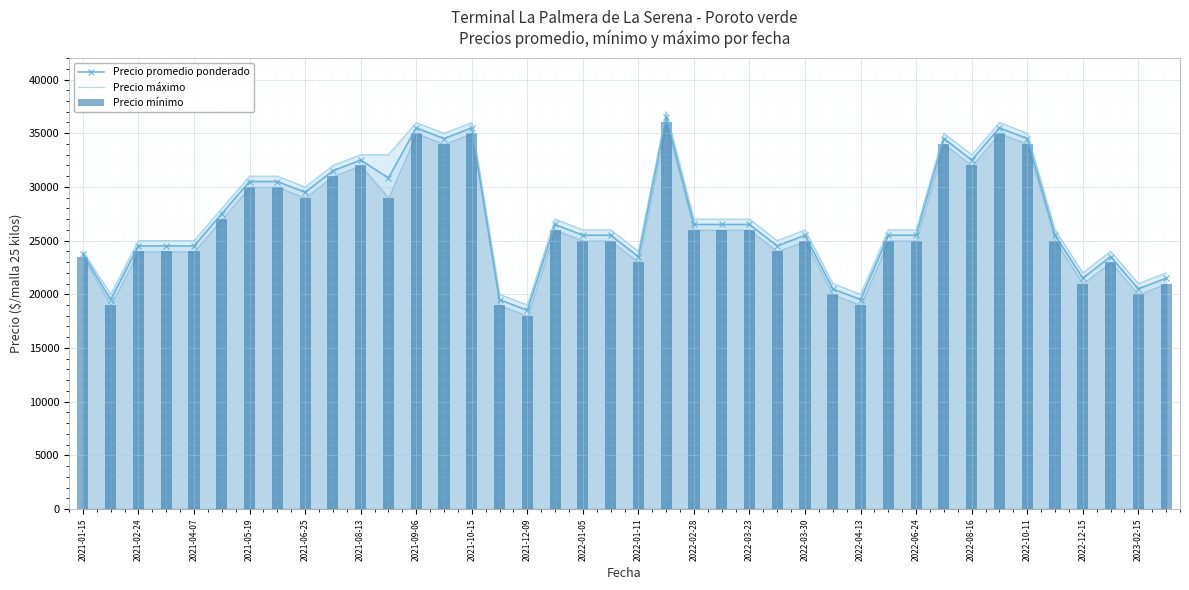

List the series in order of their peak value, highest first.

Precio máximo, Precio promedio ponderado, Precio mínimo